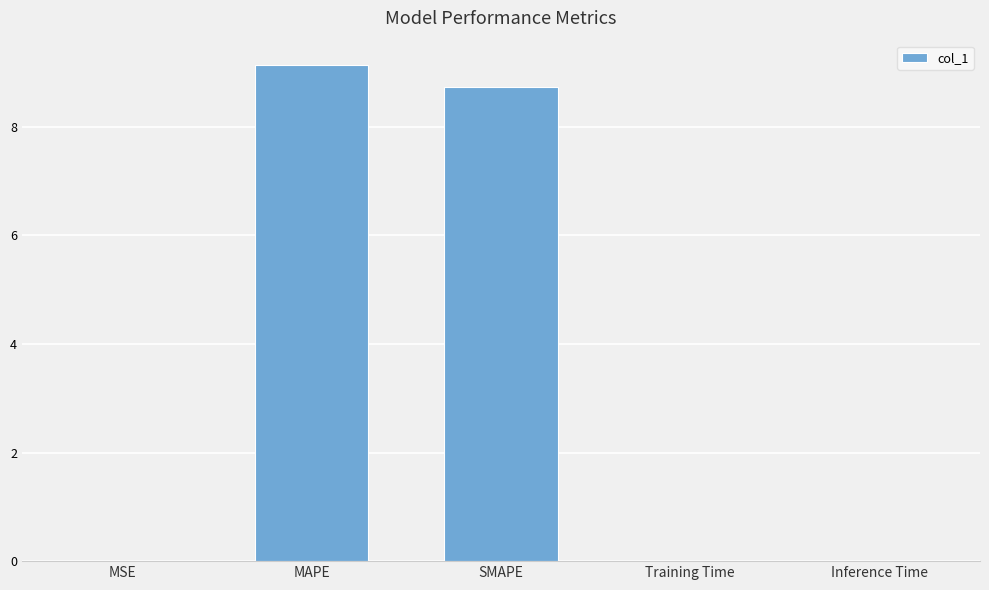

True or false: the data shows 9.1 at MAPE.

True